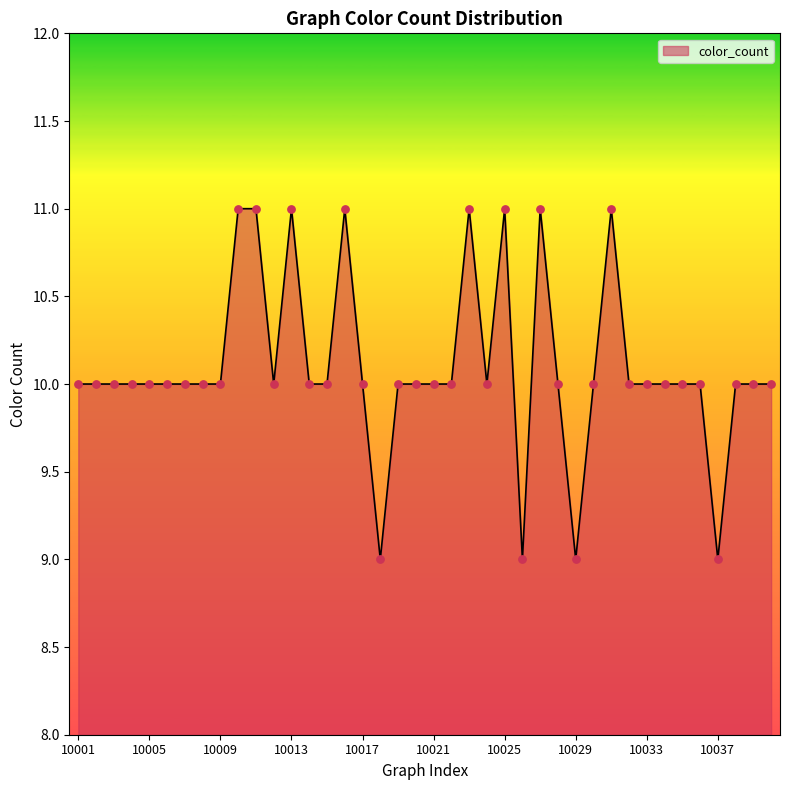

What is the maximum value shown in the chart?

11